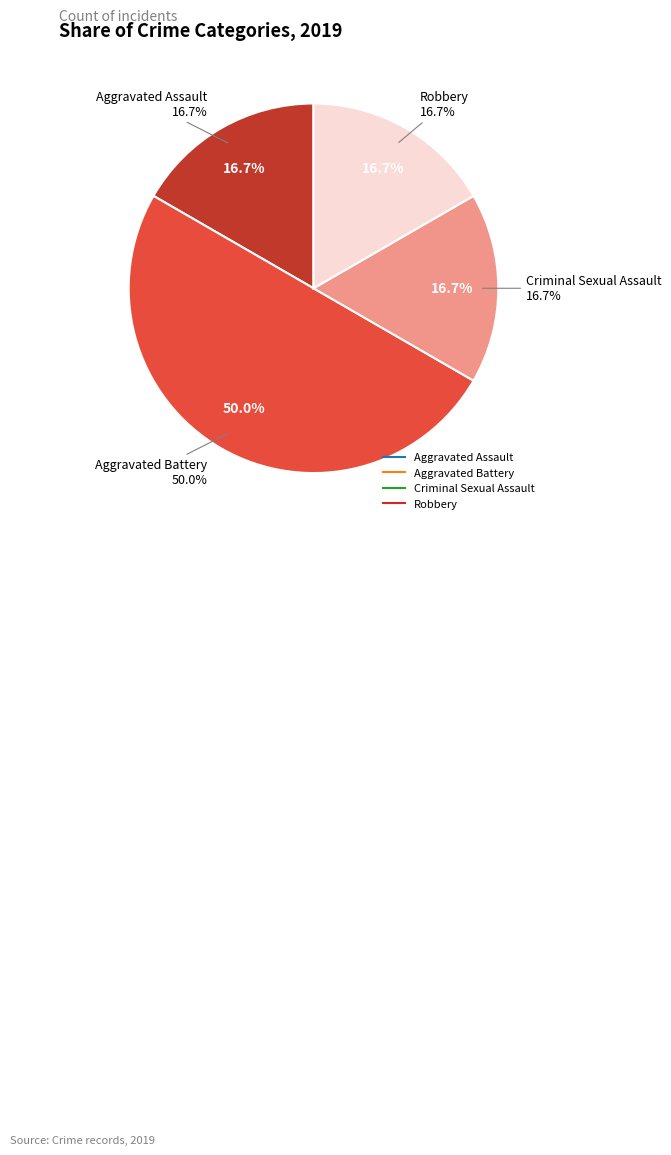

Is there any slice that represents more than half of the pie?

No